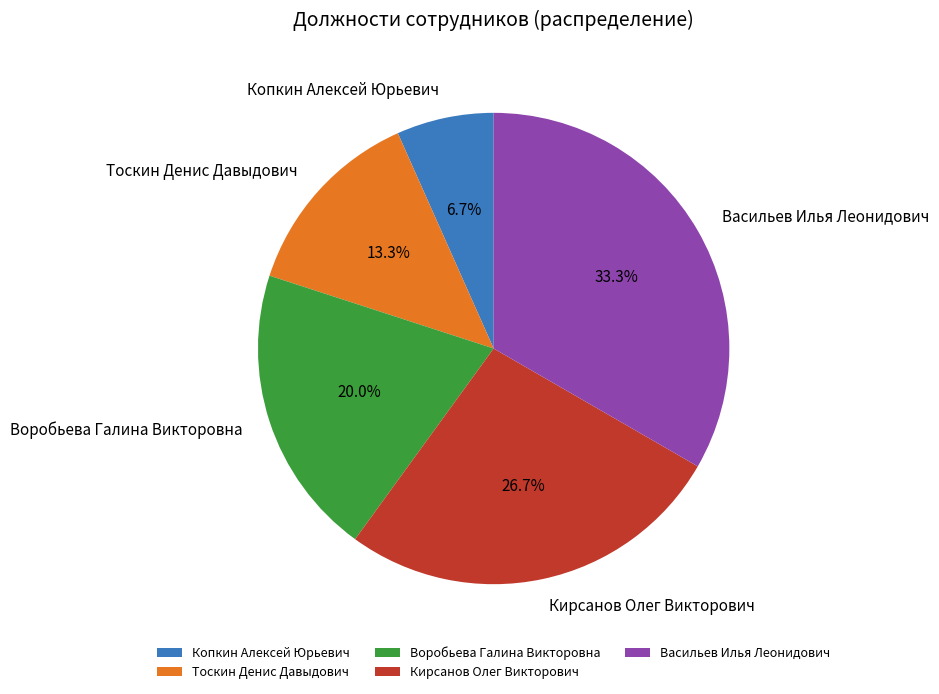

Approximately how many times larger is the value at Воробьева Галина Викторовна compared to Васильев Илья Леонидович?

0.6